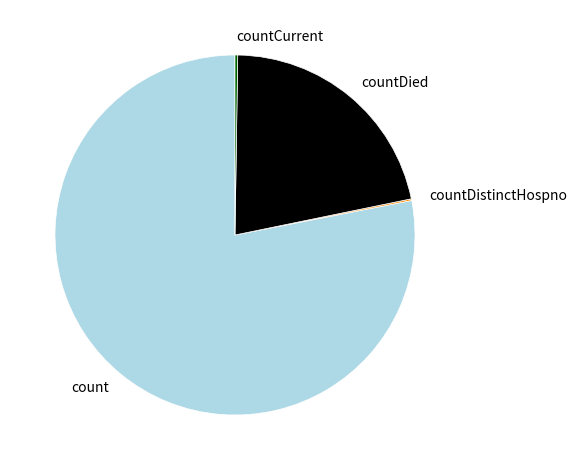

Combined, do count and countDied account for over 50%?

Yes